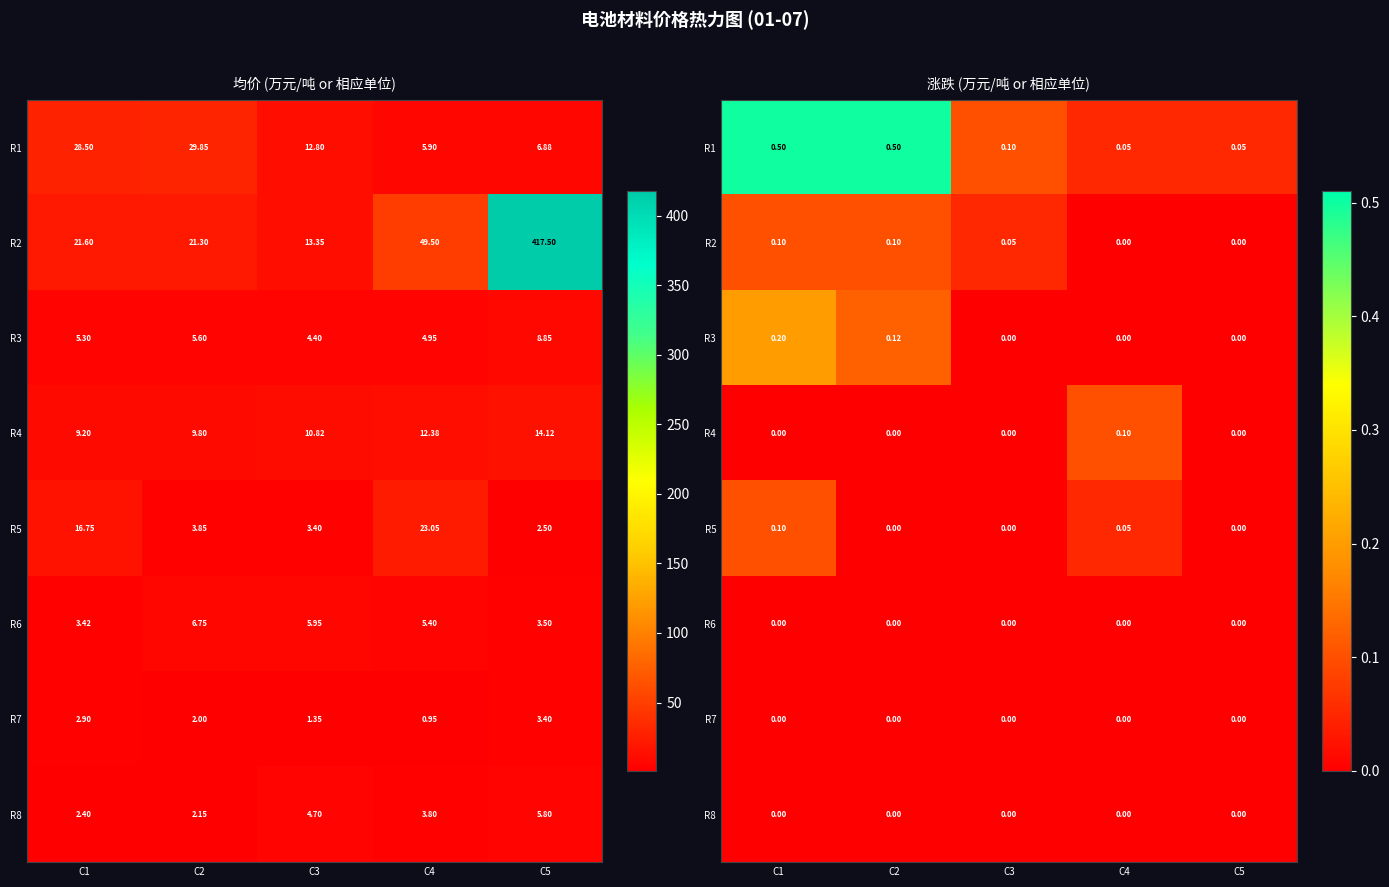

At C1, list the series in order from largest to smallest.

R1, R3, R2, R5, R4, R6, R7, R8